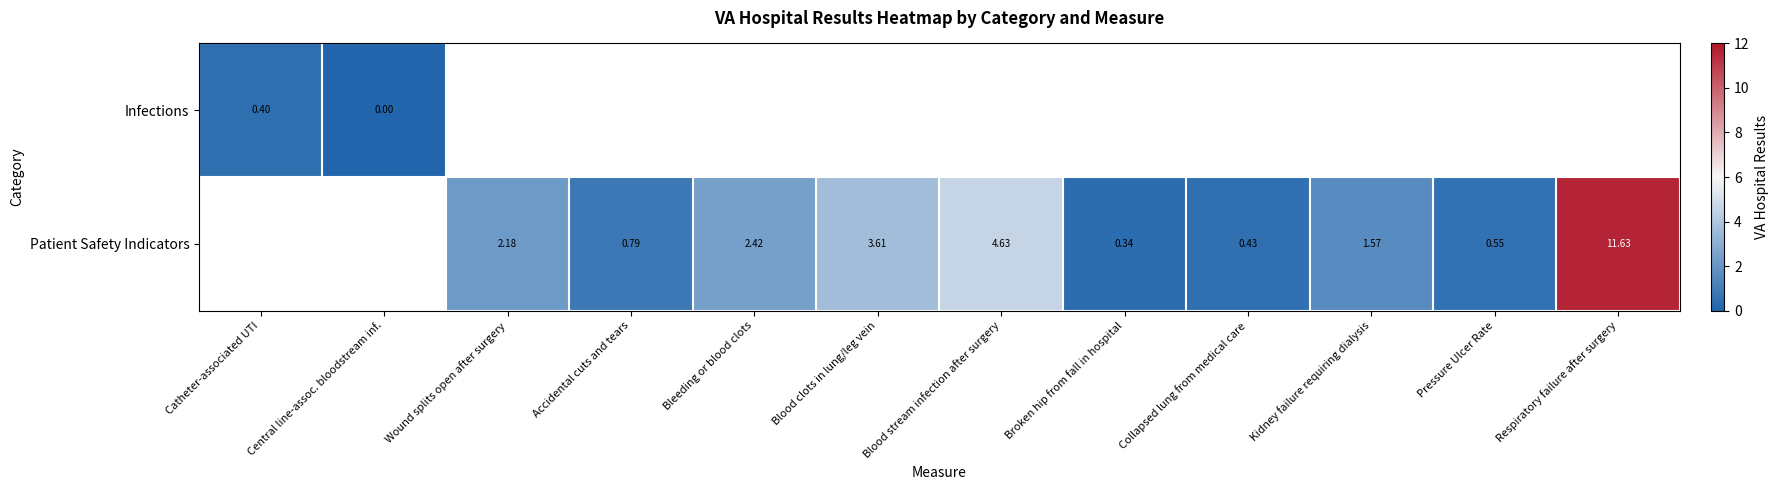

Is the value of Infections at Bleeding or blood clots greater than the value of Patient Safety Indicators at Bleeding or blood clots?

No